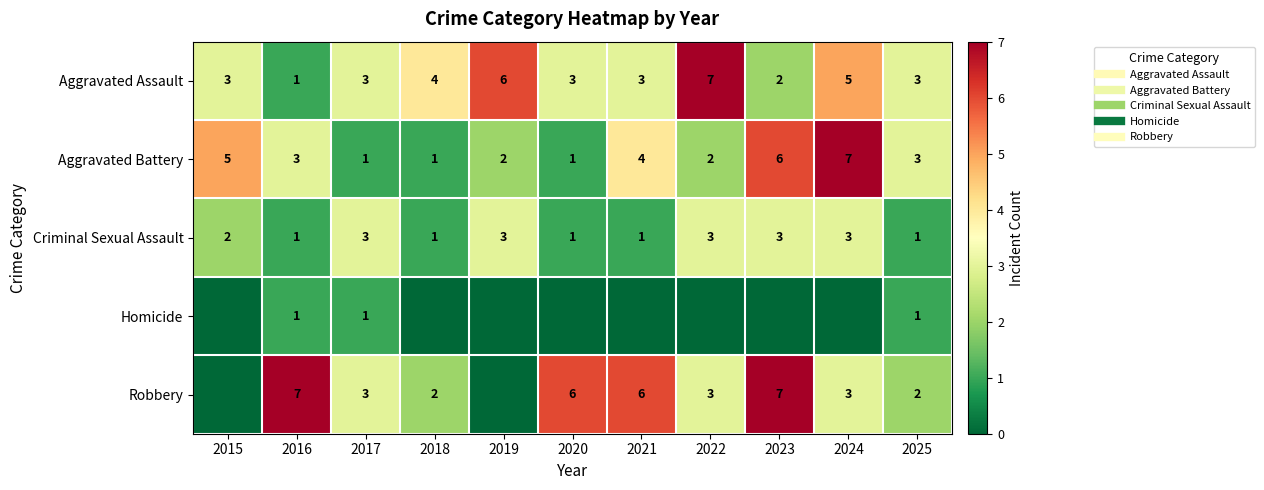

What is the average value of the Robbery series?

4